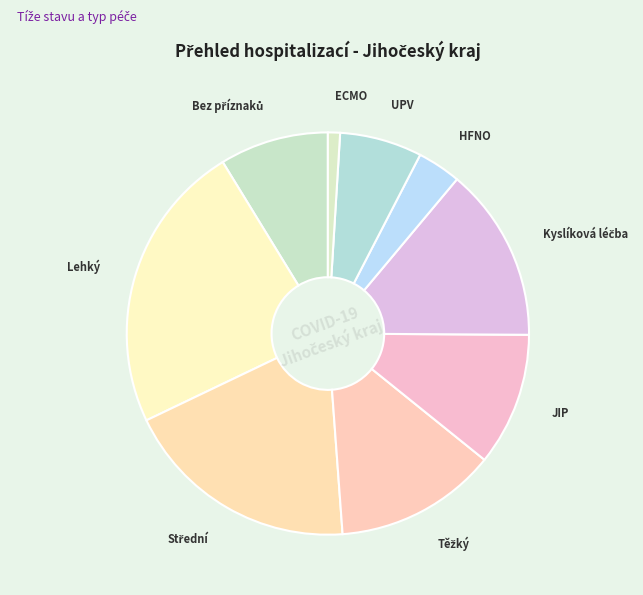

The UPV slice represents 1% of the pie. True or false?

False